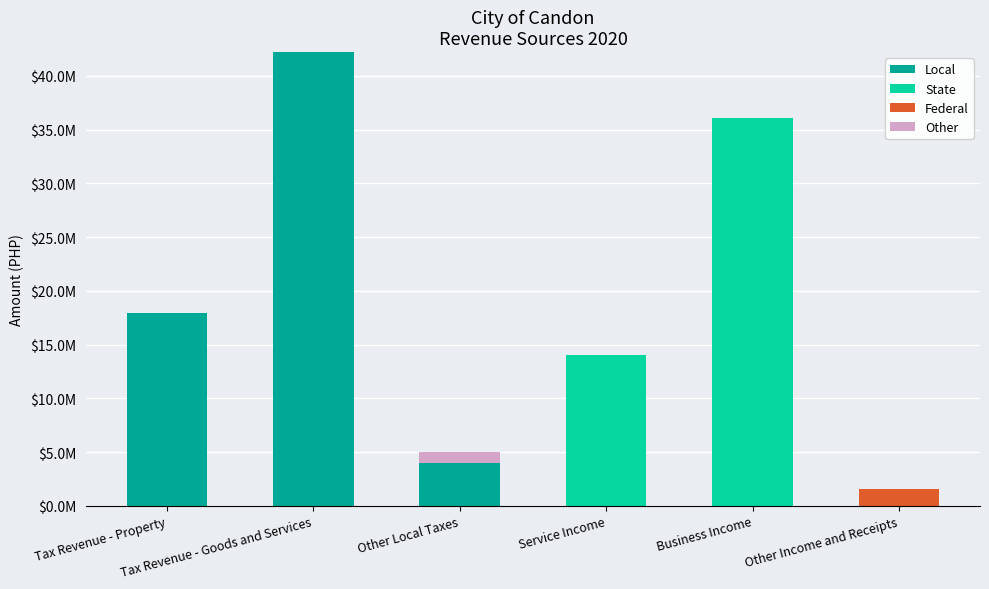

What are all the series names shown in the legend?

Local, State, Federal, Other